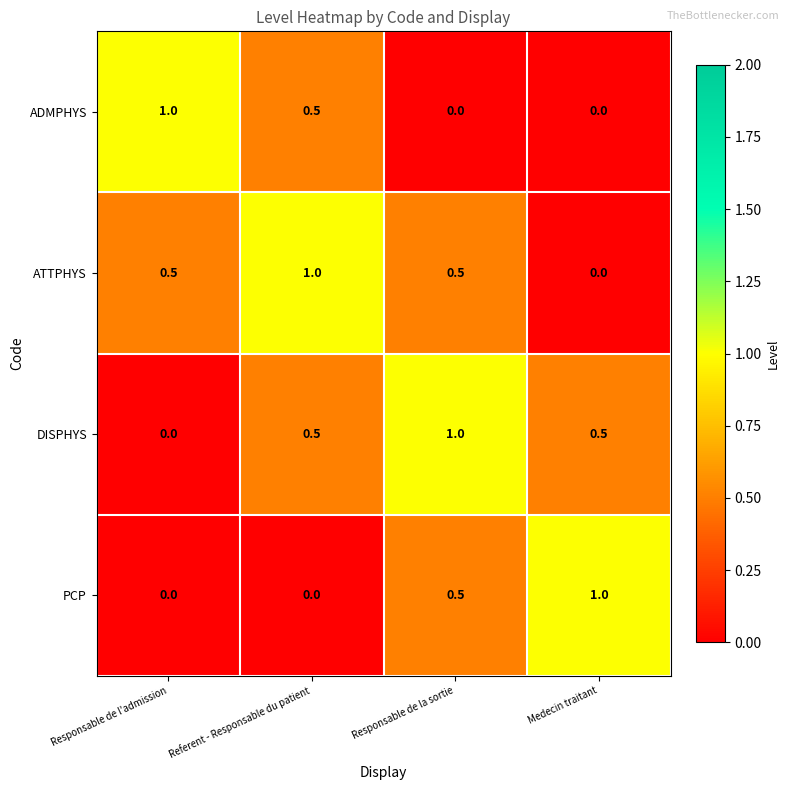

How many categories are shown in the chart?

4